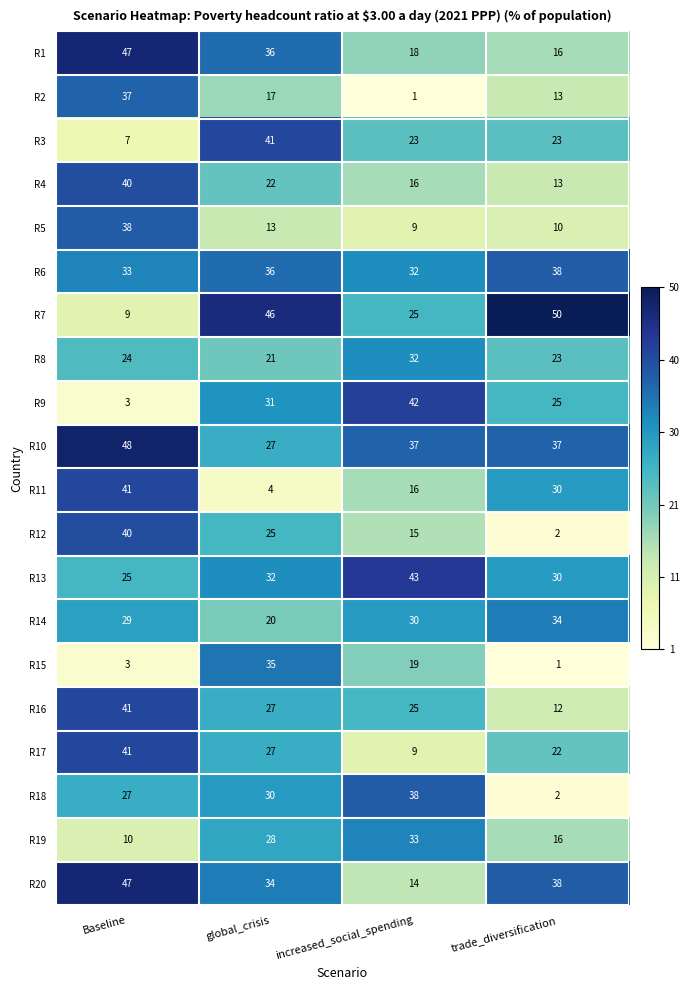

At which category is the sum across all series the highest?

Baseline